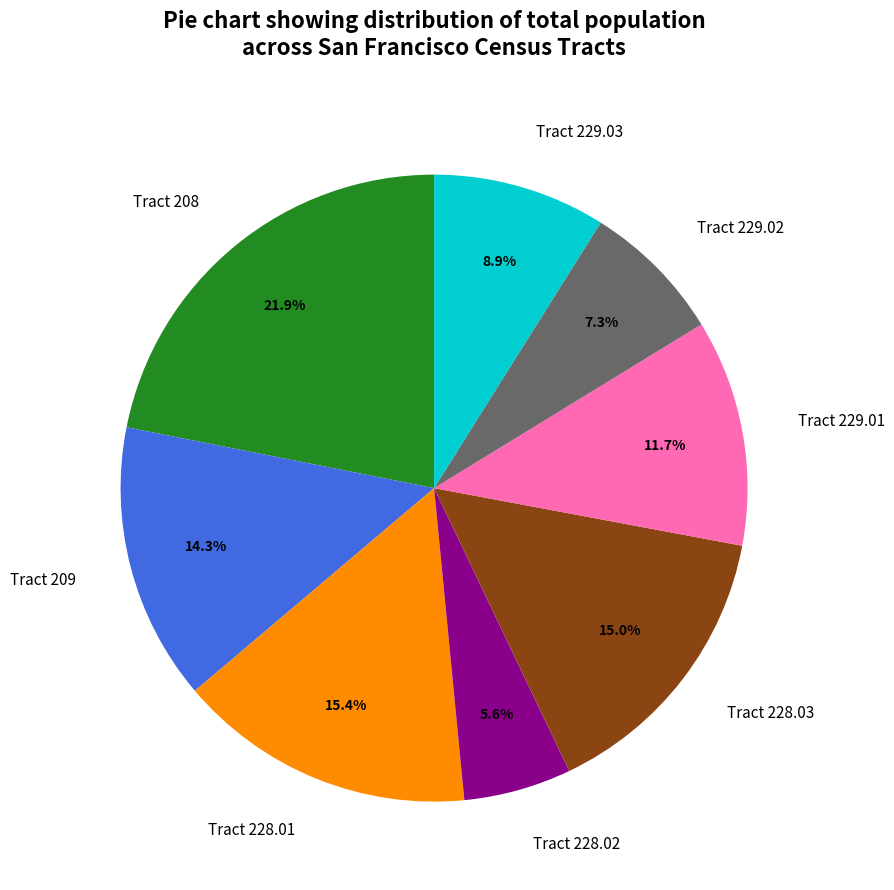

Is the sum of Tract 229.02 and Tract 228.01 greater than half?

No